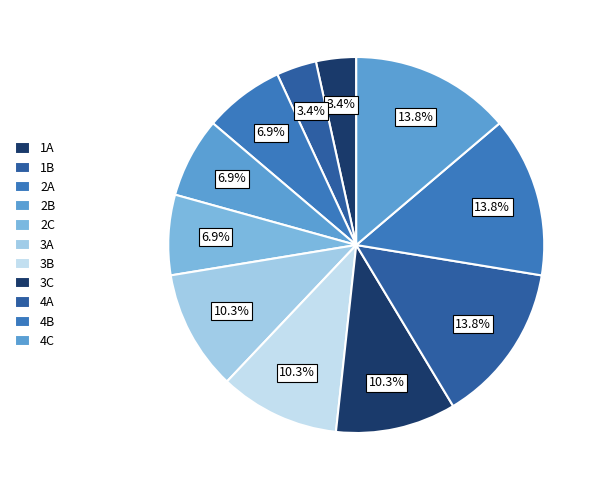

Does 4B account for over 50% of the chart?

No